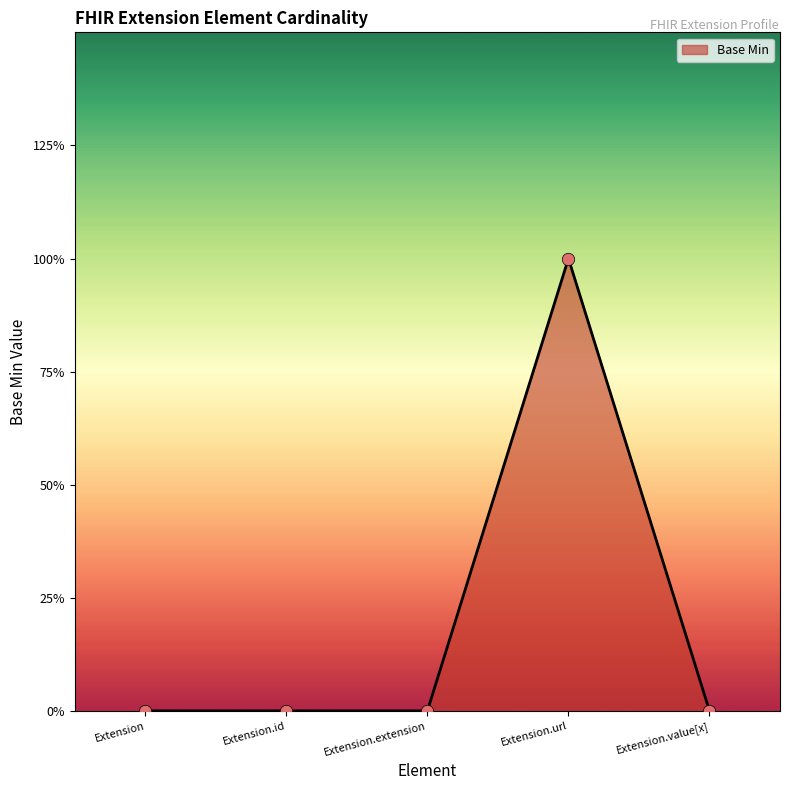

Which has a higher value, Extension or Extension.id?

Extension